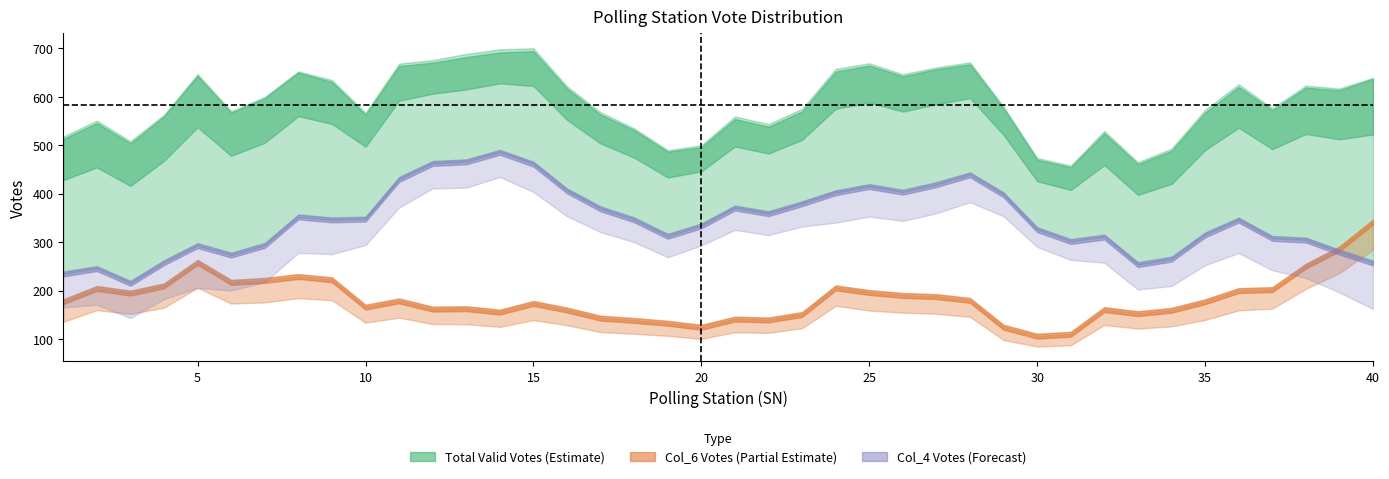

True or false: Total_Valid_Votes has more than 0 interior local peaks.

True